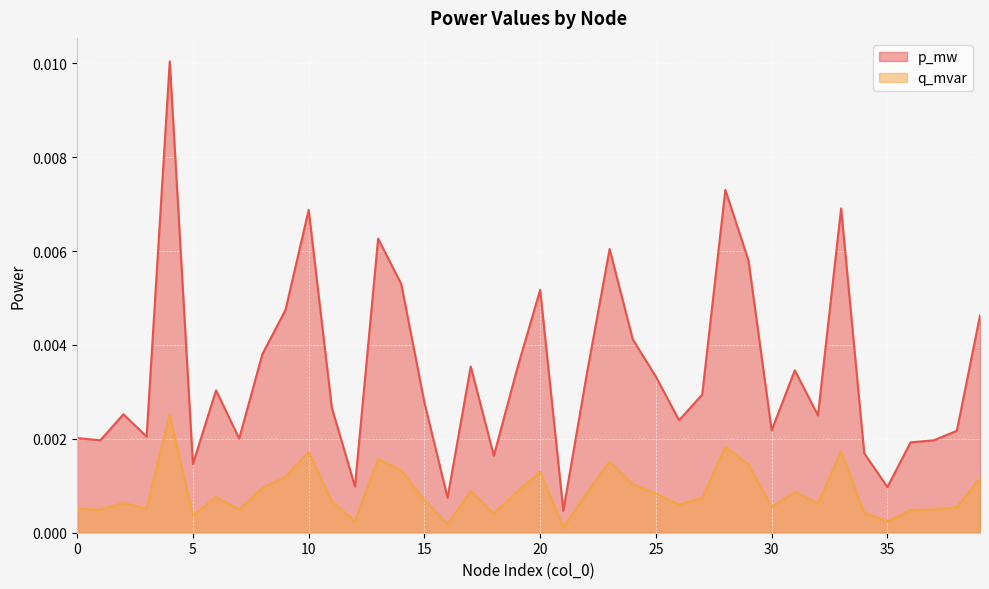

Which series has the largest total across all categories?

p_mw